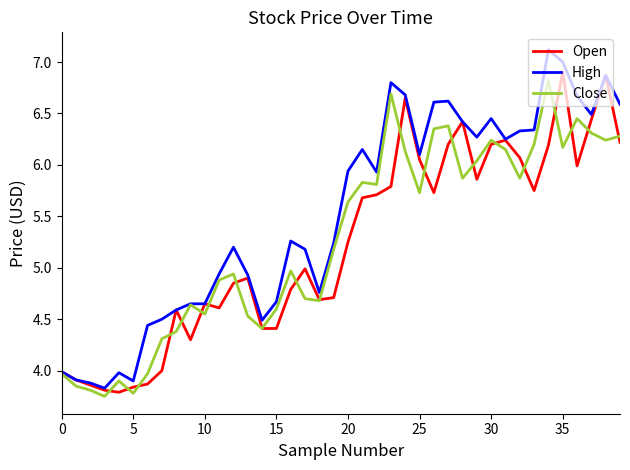

Which series has the largest total across all categories?

High